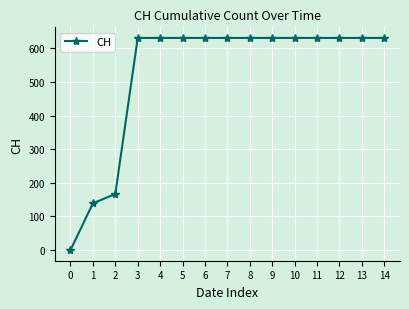

How many values are above zero?

14